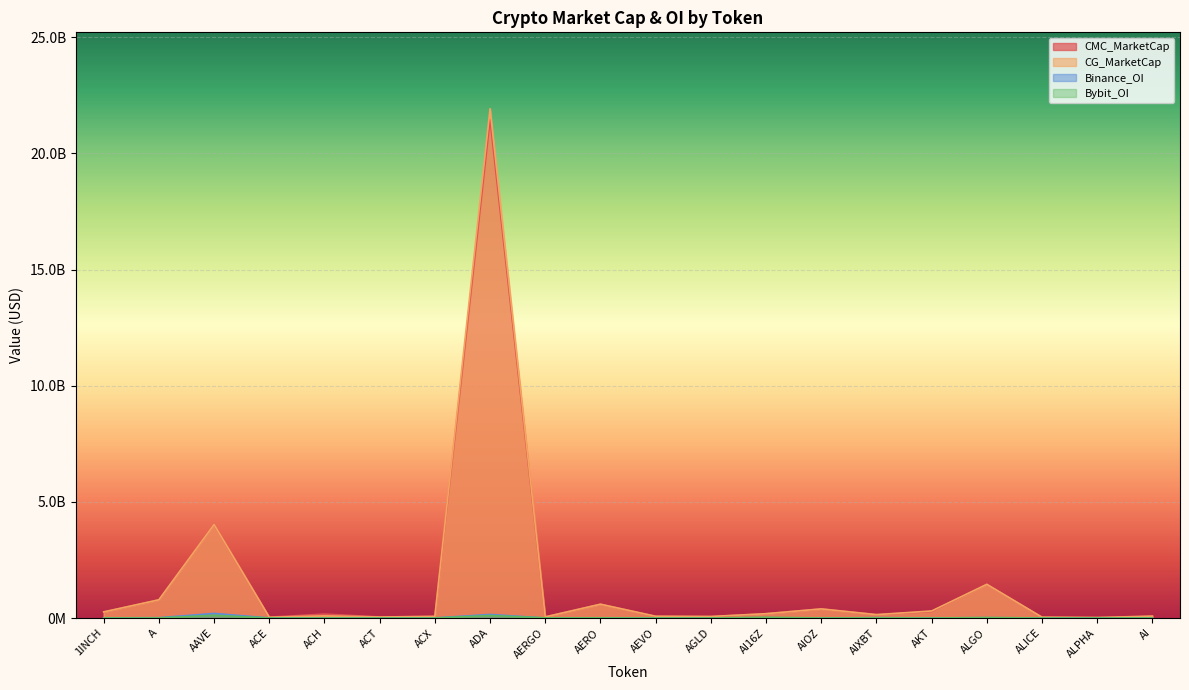

Reading right to left, what are all the values shown in this chart?

CMC_MarketCap: 65251969.4	19334926.9	38048706.9	1452472800.8	276934823.3	145491617.7	392377198.6	185219377.5	55606300.9	75270511.2	596488175.6	48560896.2	21453572799.9	68660260.2	44002336.0	170147399.6	34769156.1	4030006130.0	784328020.4	262557270.1
CG_MarketCap: 83426954.0	19338317.0	35056769.0	1450040426.0	303722858.0	145675883.0	392136510.0	185710146.0	66818433.0	75195480.0	593752523.0	47873694.0	21926333952.0	68797102.0	44026945.0	92016160.0	33035316.0	4026505491.0	783898456.0	262692045.0
Binance_OI: 0.0	2530606.0	3173021.0	15304947.0	3536776.0	15004066.0	0.0	12819251.0	2817571.0	3752193.0	4508565.0	0.0	152992569.0	3221983.0	5665230.0	4540716.0	2371228.0	197455169.0	12531874.0	4368952.0
Bybit_OI: 2771974.0	908319.0	1790705.0	18193253.0	1842642.0	10492348.0	2934750.0	30602904.0	2266345.0	3415241.0	6192829.0	6530131.0	107288715.0	480287.0	1681387.0	2612633.0	833921.0	116354492.0	3444393.0	3429854.0